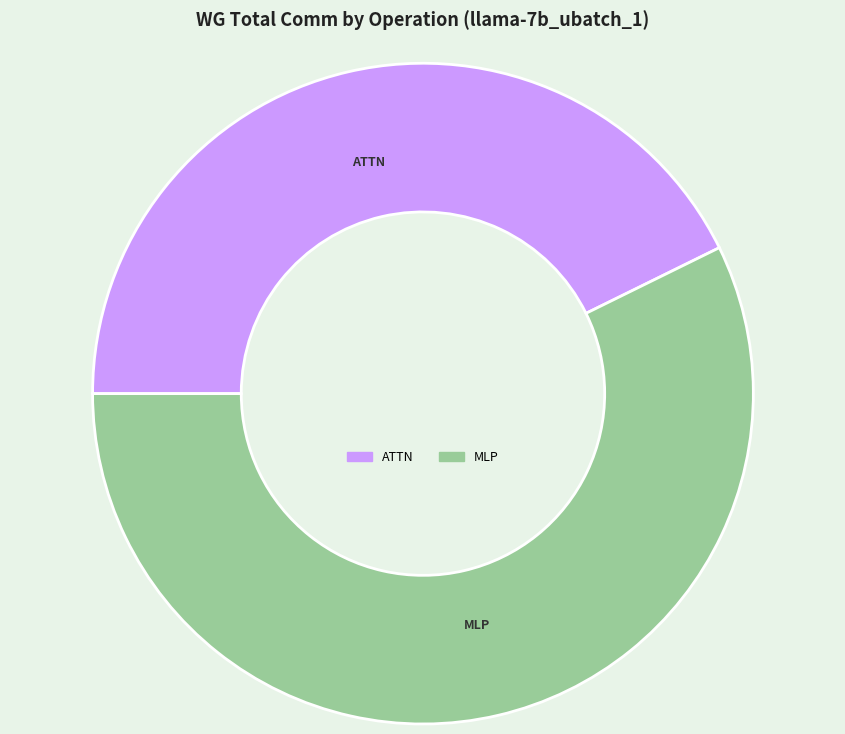

Is there a majority slice in this chart?

Yes